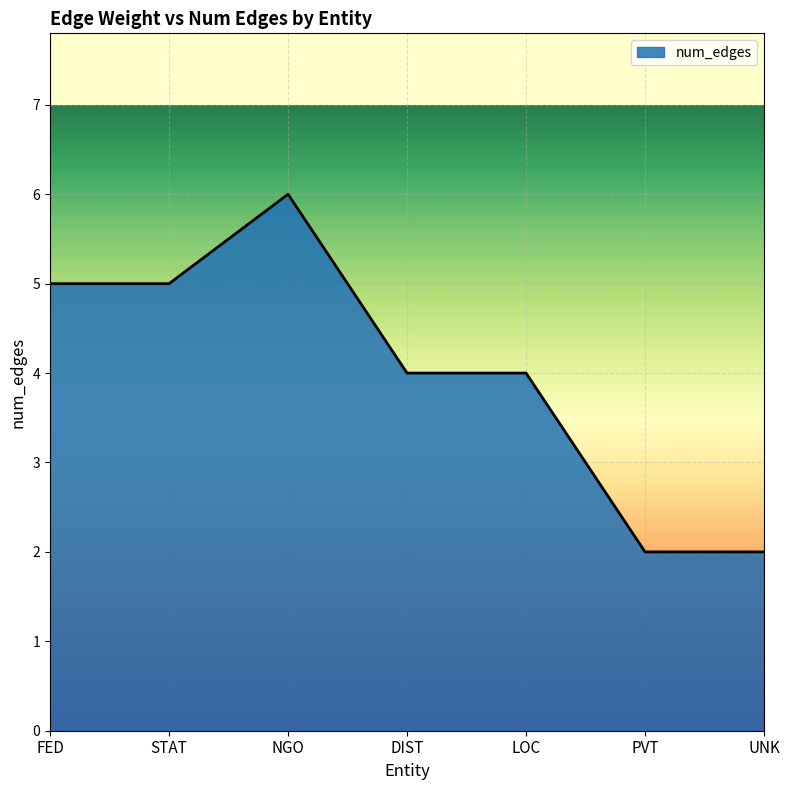

What is the minimum value shown in the chart?

2